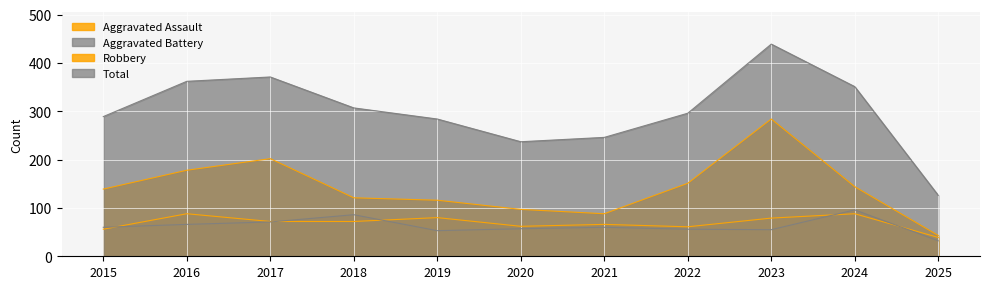

True or false: Total and Robbery cross at least once.

False